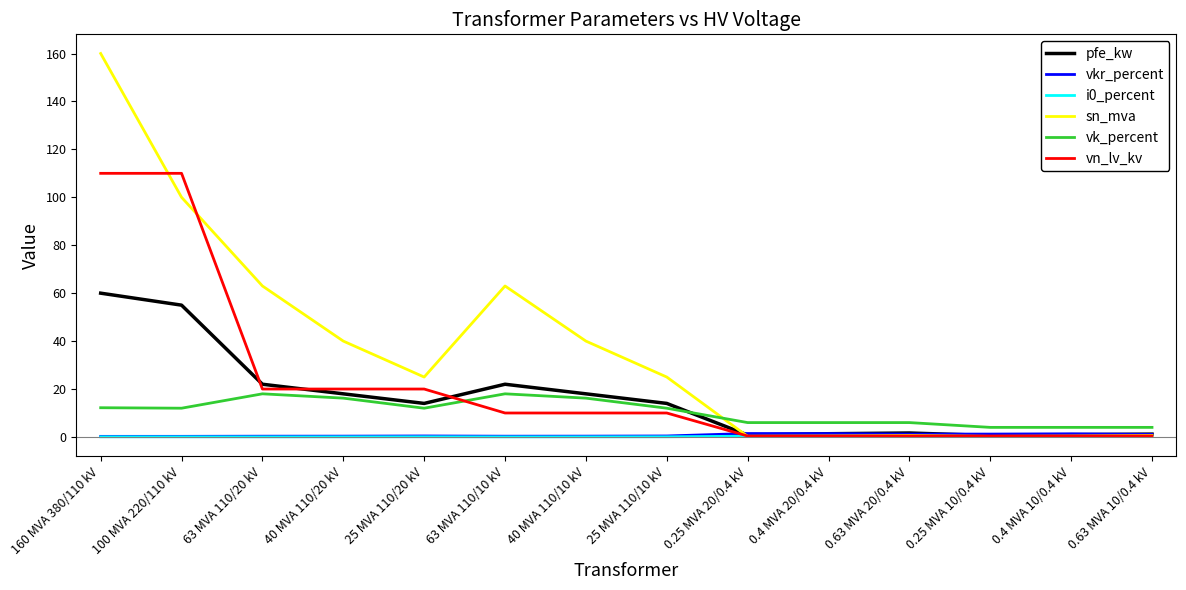

Is the value of pfe_kw at 40 MVA 110/20 kV greater than the value of vn_lv_kv at 0.63 MVA 20/0.4 kV?

Yes